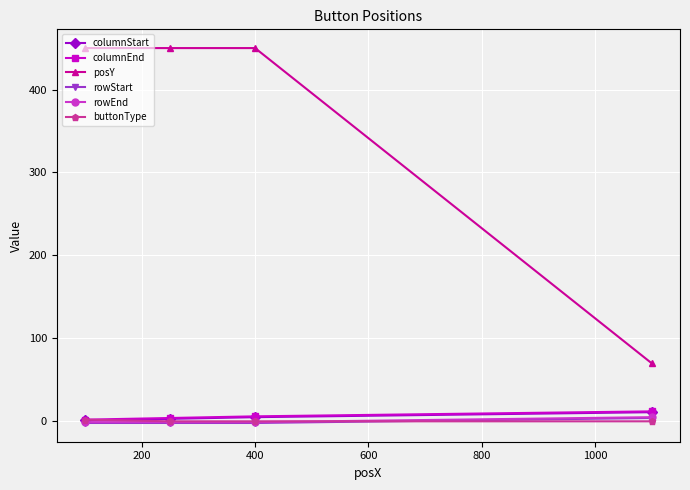

What is the maximum value shown in the chart?

450